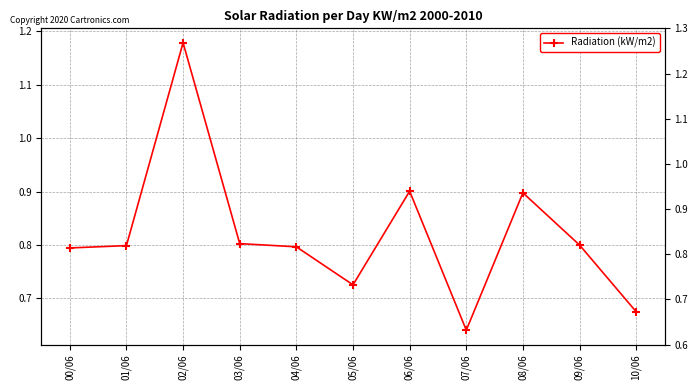

Which category has the highest value across all series?

02/06